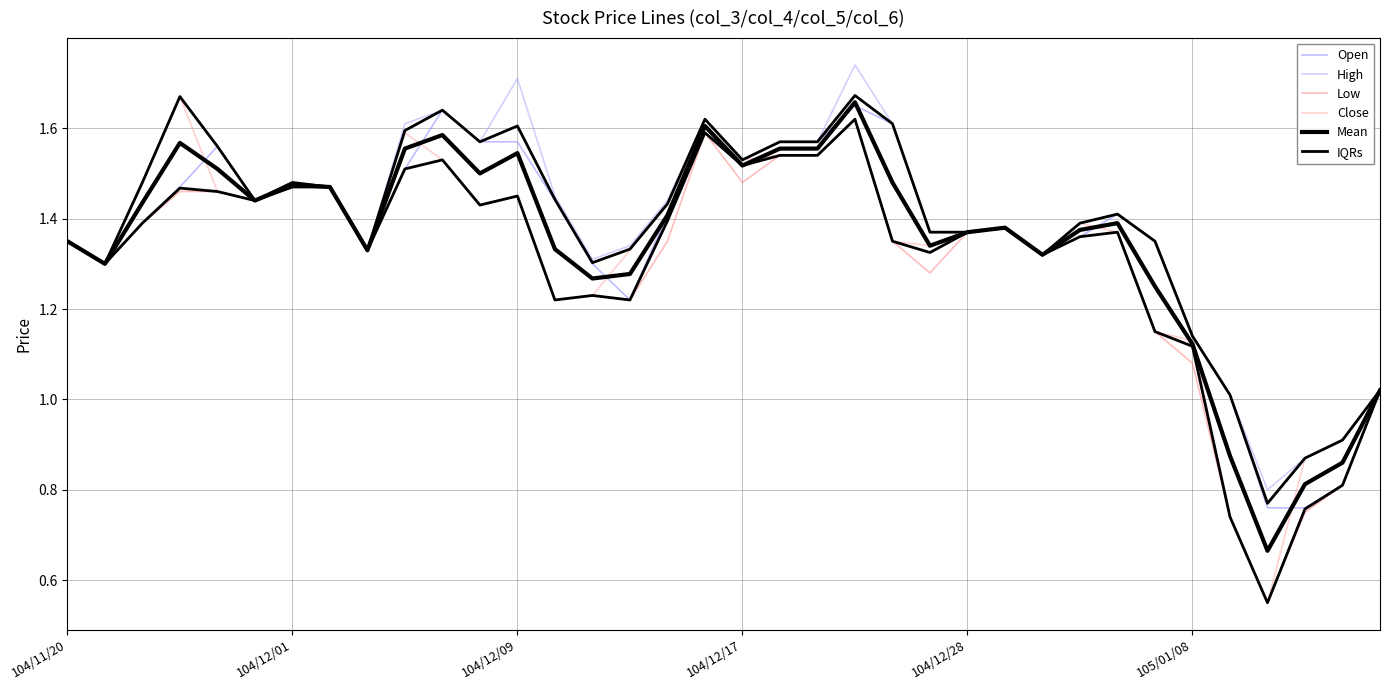

At how many categories does at least one series exceed 1?

33